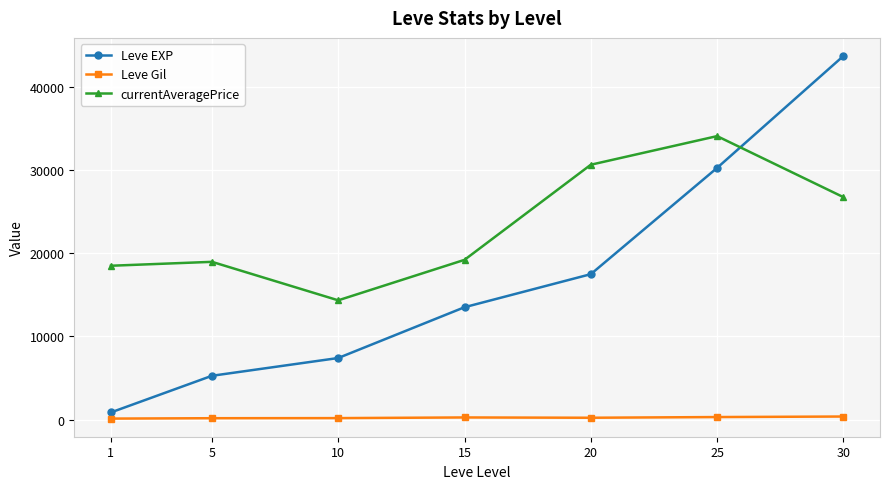

Read the Leve Gil value at 30.

361.0